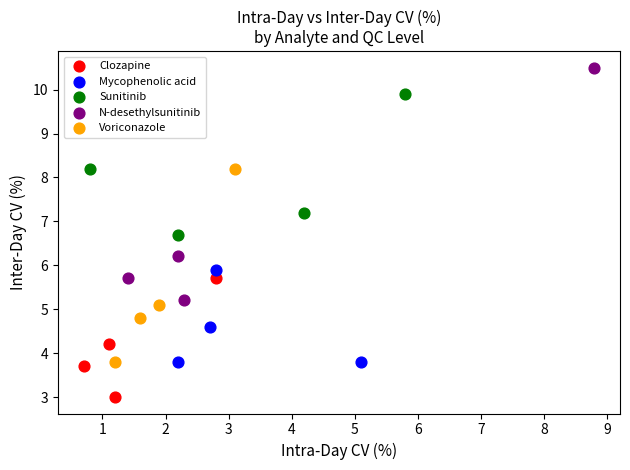

Which series has the widest spread of Y values?

N-desethylsunitinib